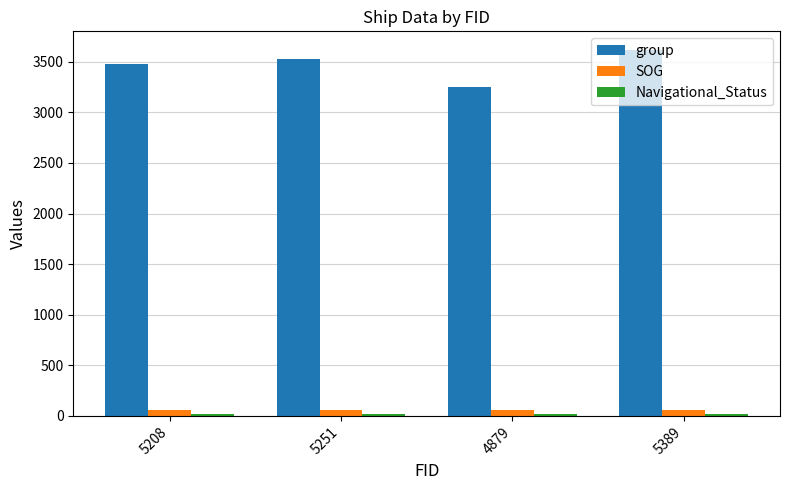

What is the maximum value shown in the chart?

3620.0